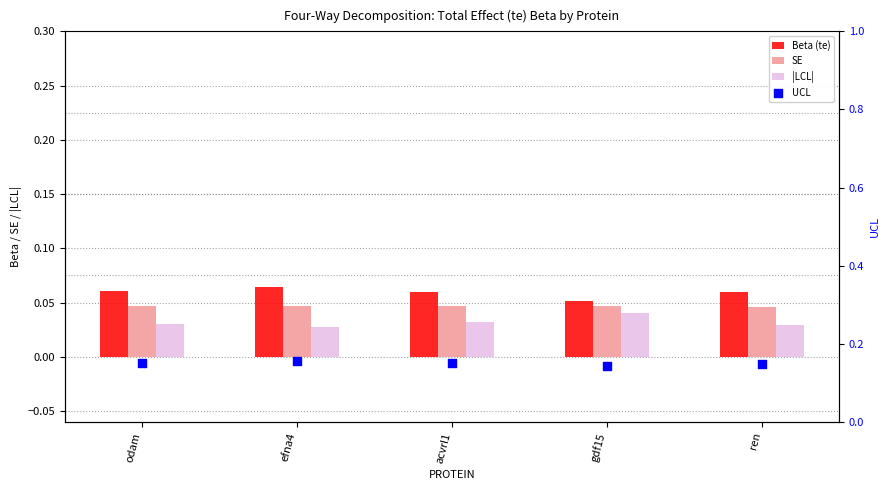

Which series has the largest total across all categories?

UCL